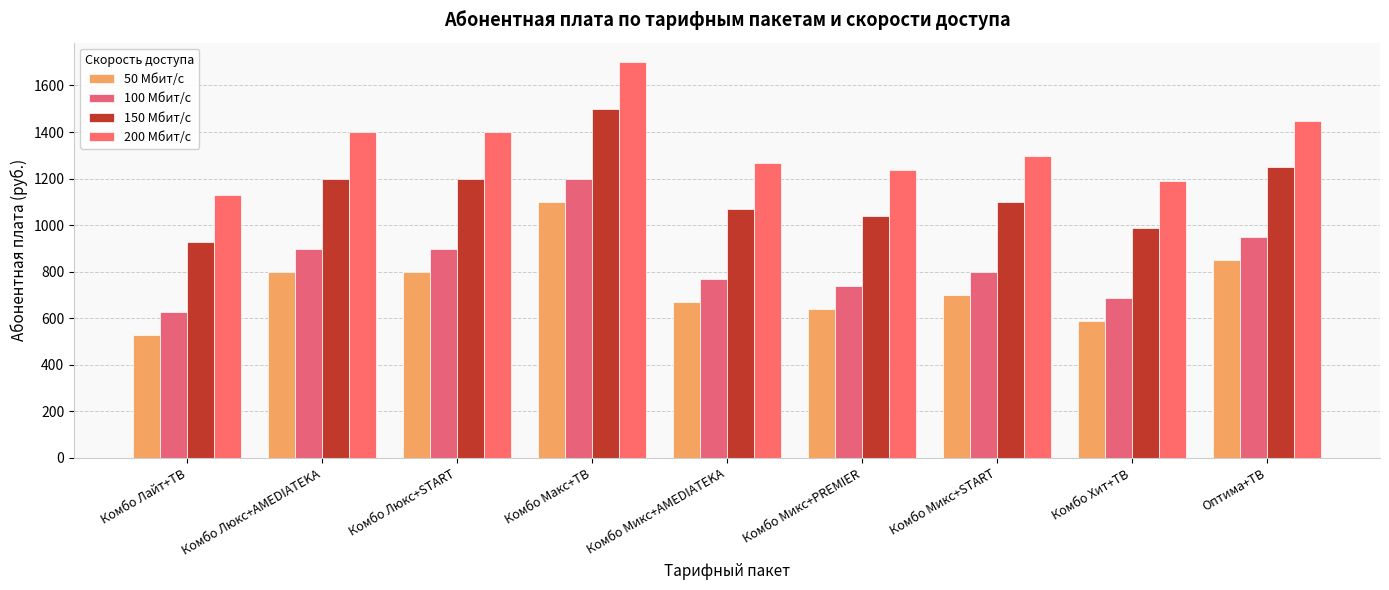

What is the average value of the 100 Мбит/с series?

841